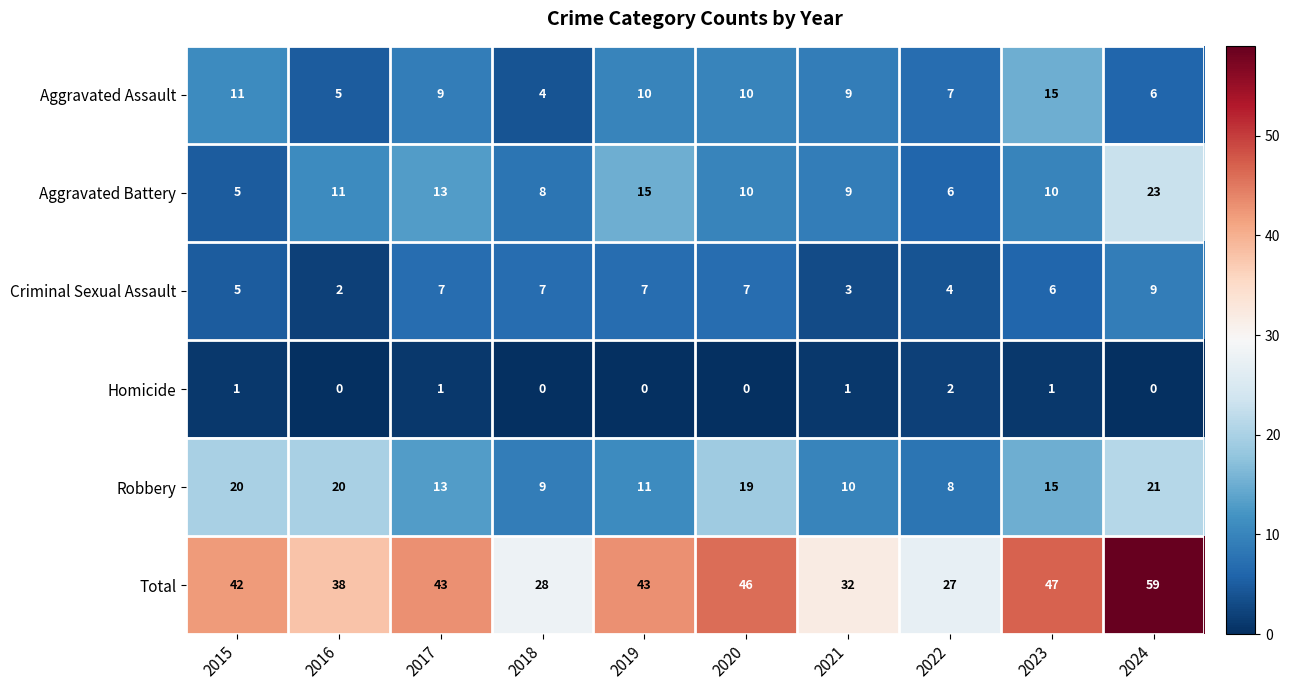

Where is Aggravated Battery nearest to the value 14?

2017